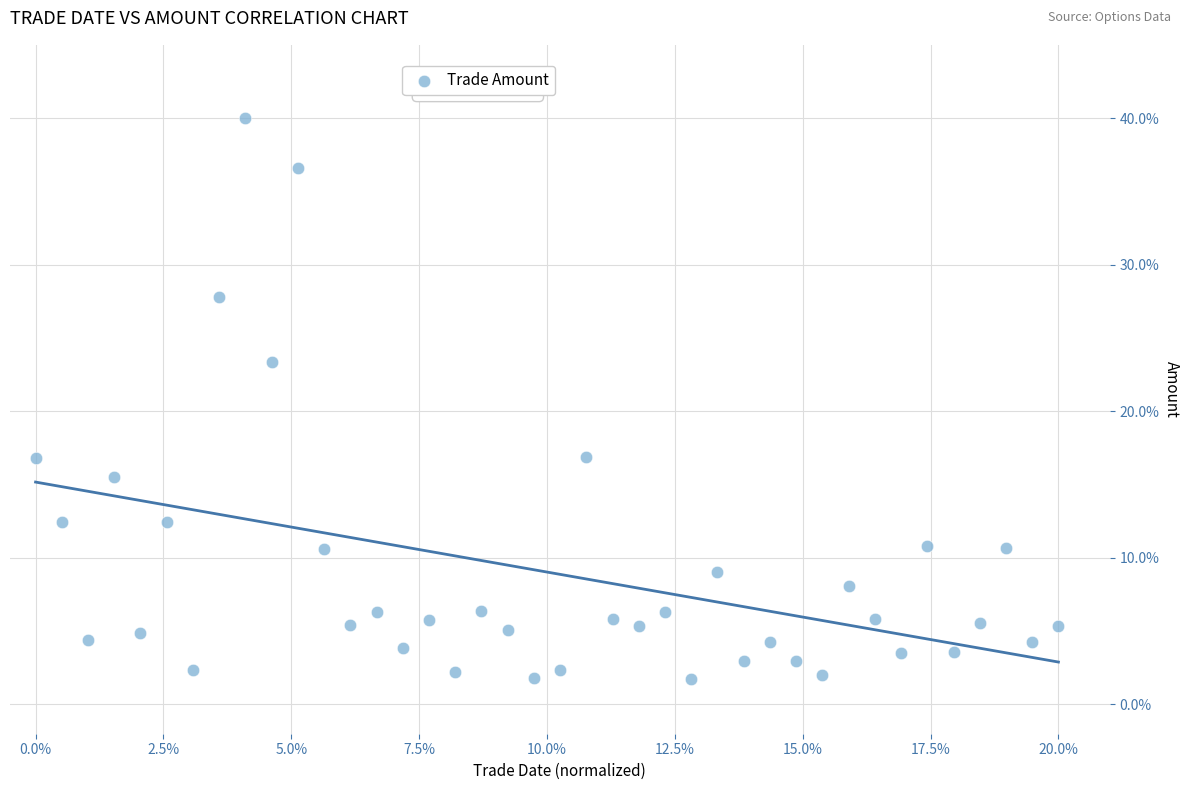

What is the range of Y values (max minus min)?

38.2